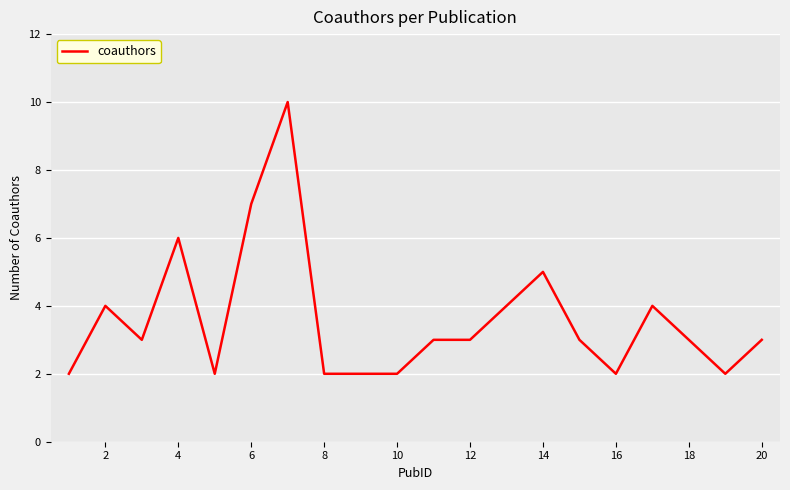

What is the maximum value shown in the chart?

10